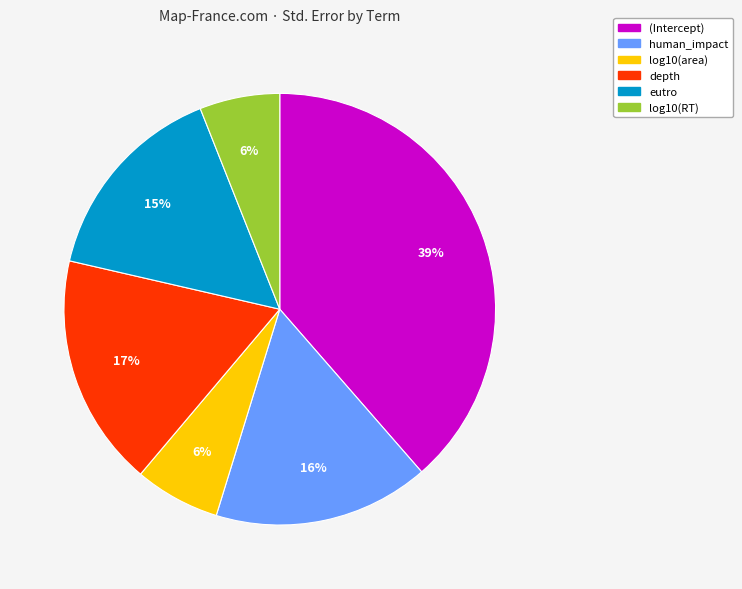

To the nearest percent, what portion does (Intercept) represent?

39%